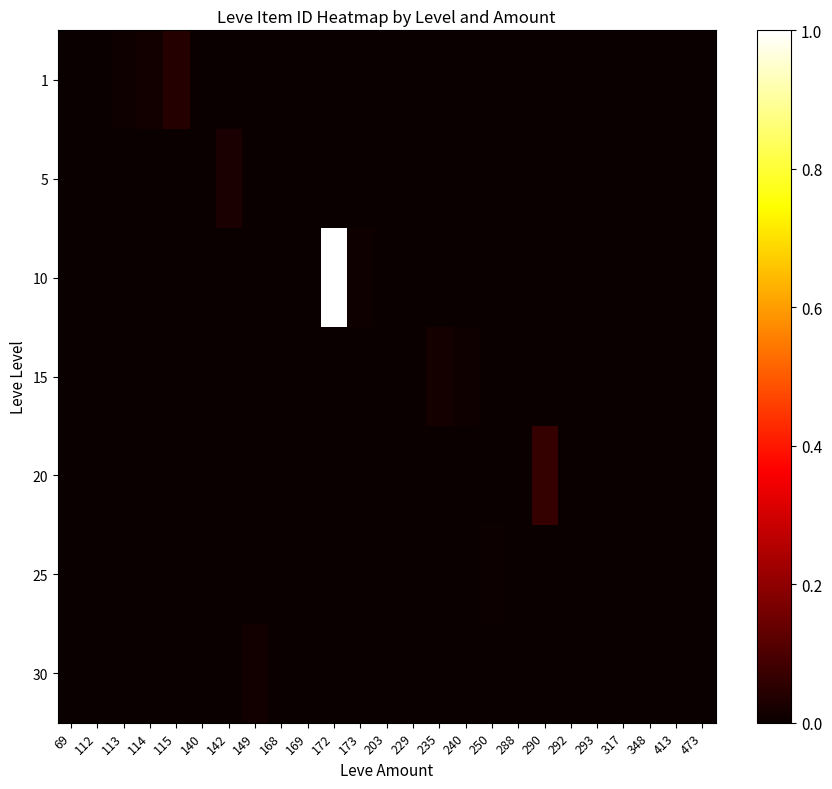

Which label corresponds to the smallest value in the chart?

69